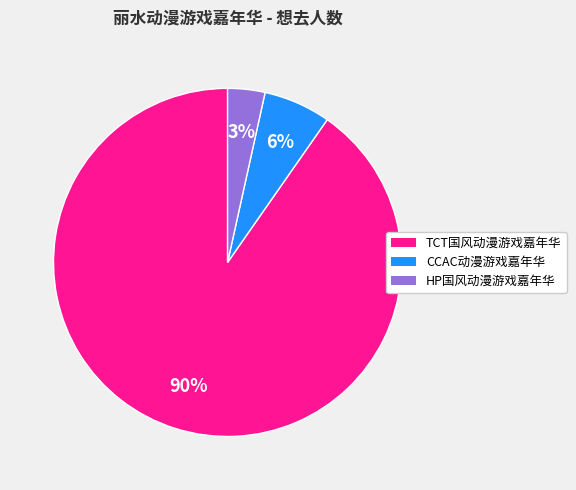

What is the largest slice in the pie chart?

TCT国风动漫游戏嘉年华